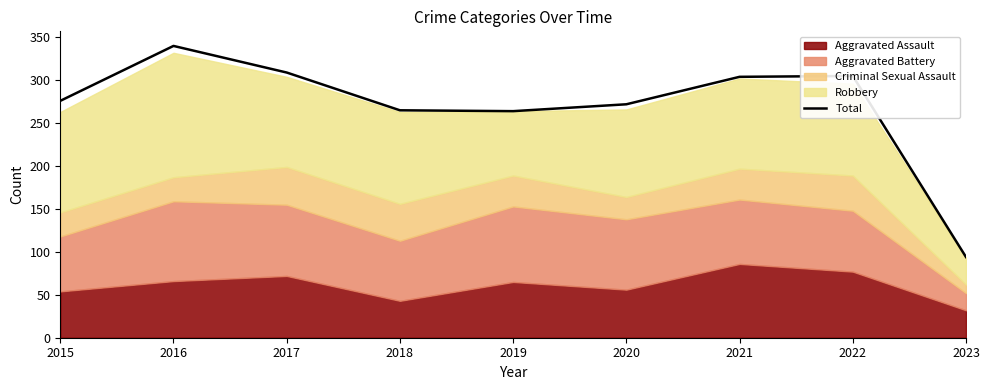

At which category does the data reach its first local peak?

2016